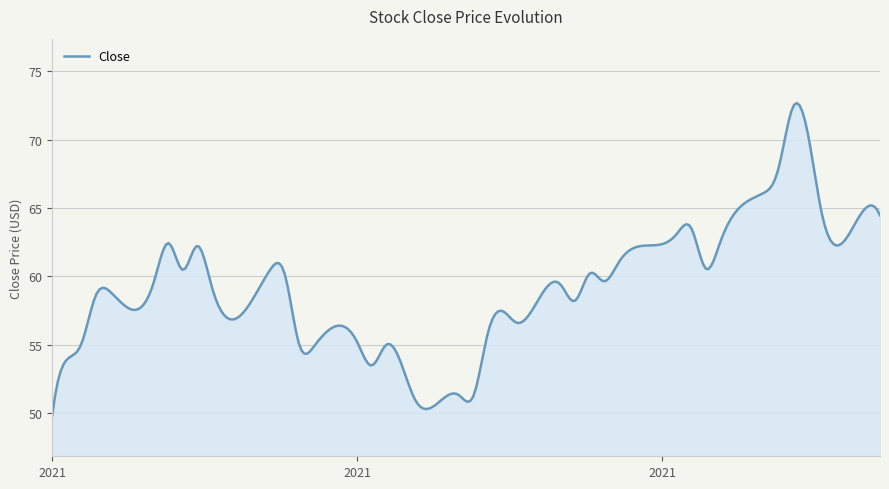

What is the smallest value displayed?

49.9